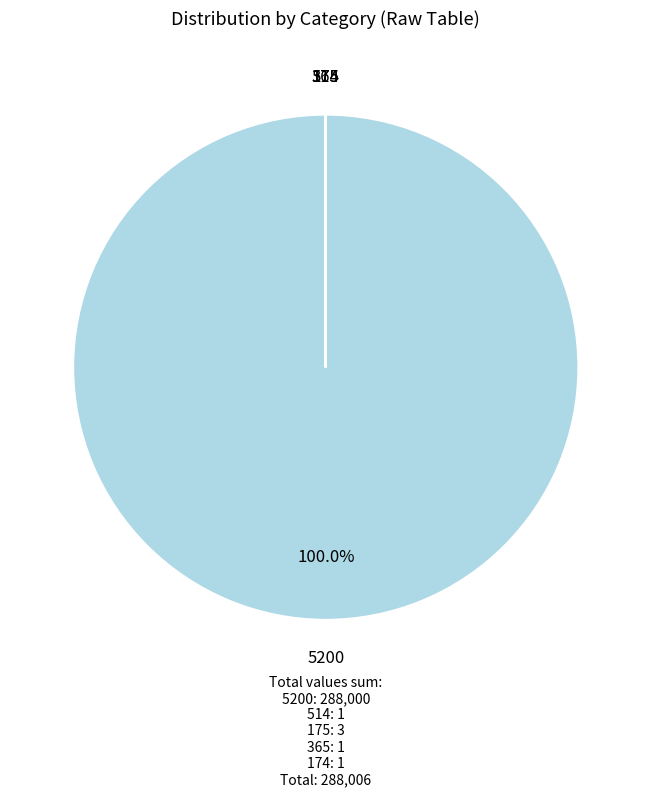

Does any single category account for the majority?

Yes